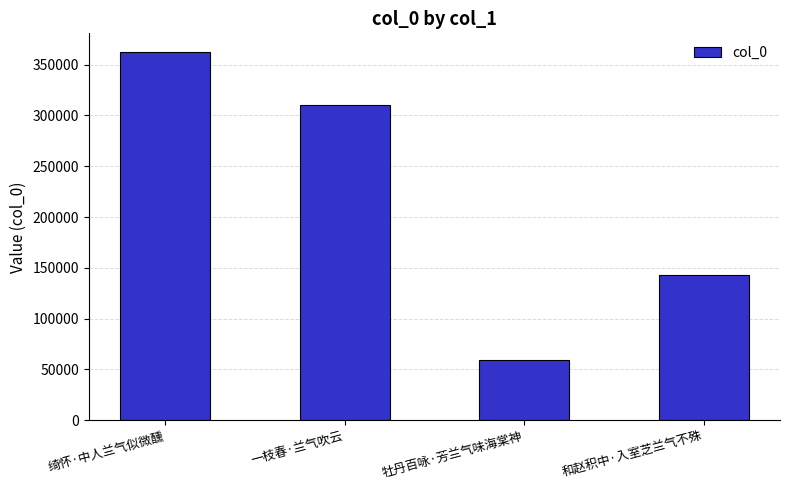

Reading left to right, list all the values displayed in this chart.

绮怀·中人兰气似微醺=362559	一枝春·兰气吹云=309998	牡丹百咏·芳兰气味海棠神=59353	和赵积中·入室芝兰气不殊=142545